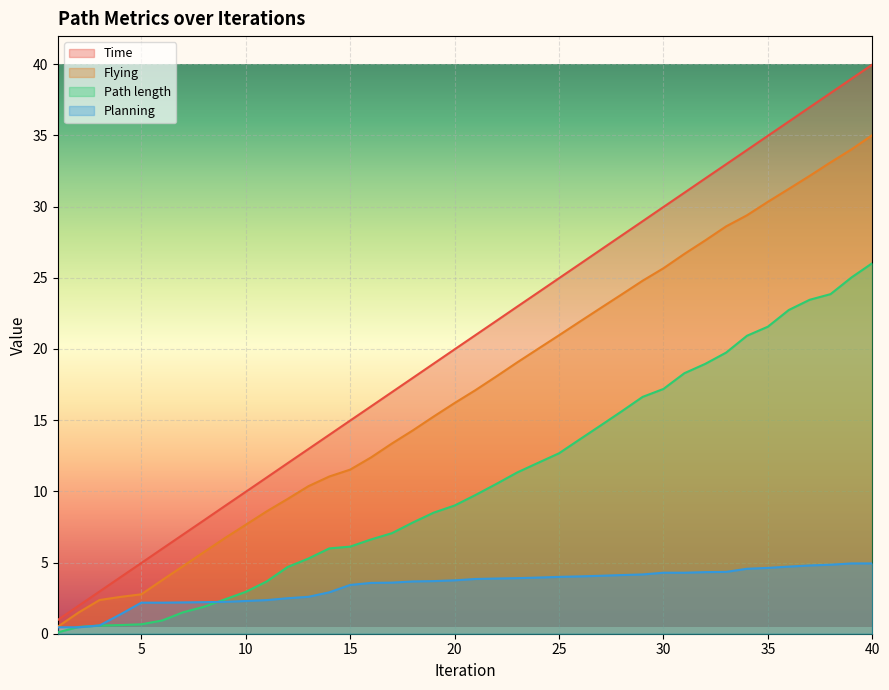

At 9, list the series in order from smallest to largest.

Planning, Path length, Flying, Time